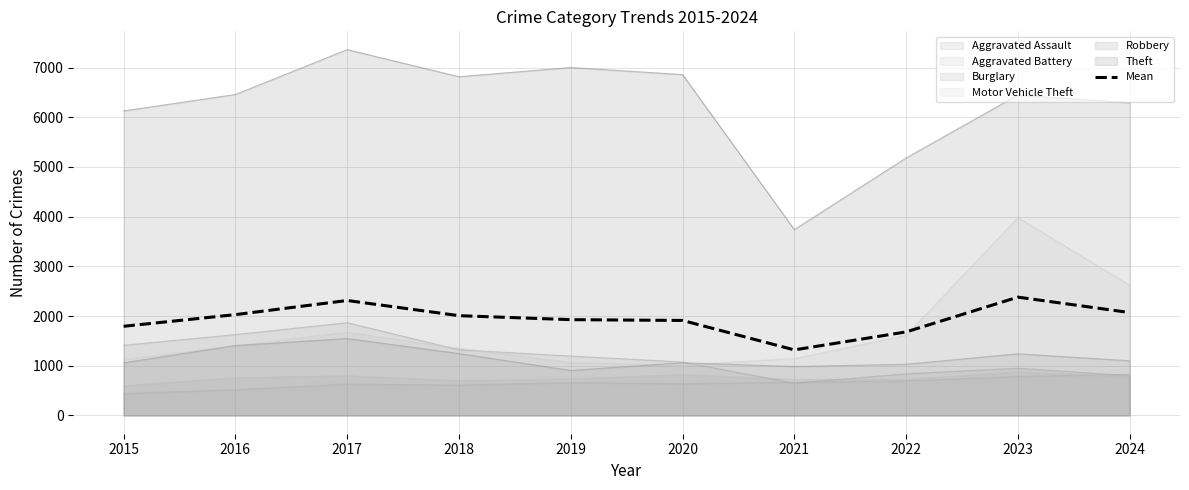

Reading left to right, extract all data points from this chart.

2015=1793.7	2016=2028.5	2017=2313.0	2018=2007.3	2019=1927.3	2020=1911.2	2021=1318.5	2022=1680.7	2023=2380.5	2024=2070.0